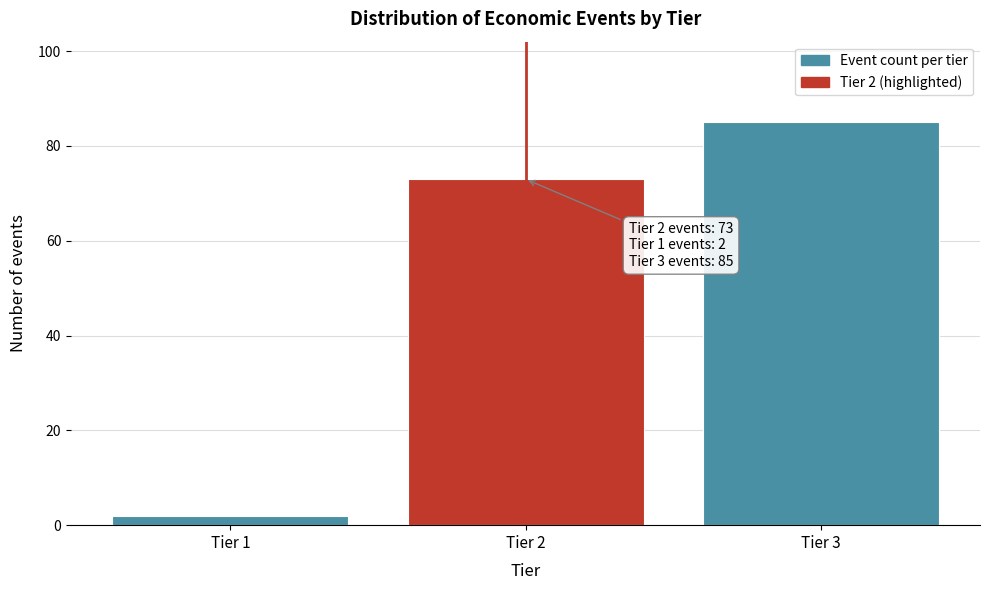

Reading right to left, what are all the values shown in this chart?

85	73	2